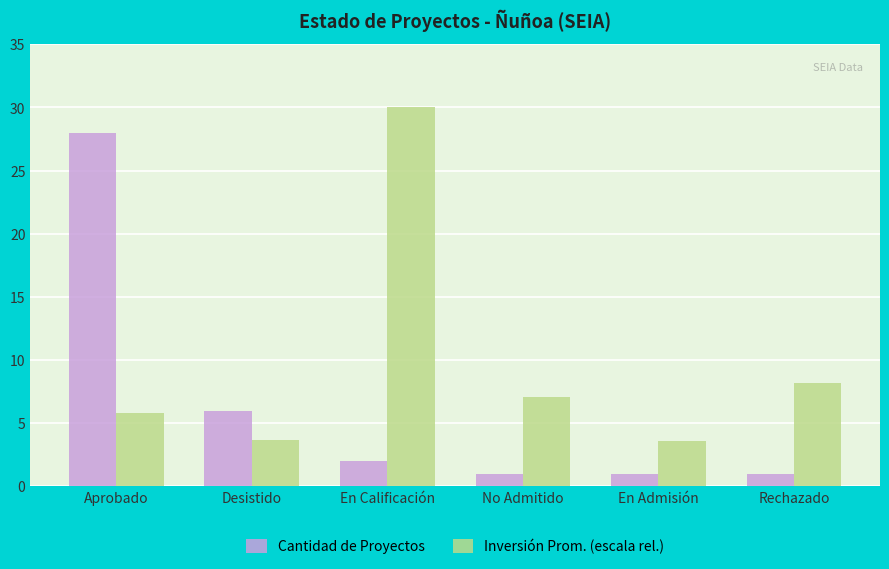

How many bars are there in each group?

2